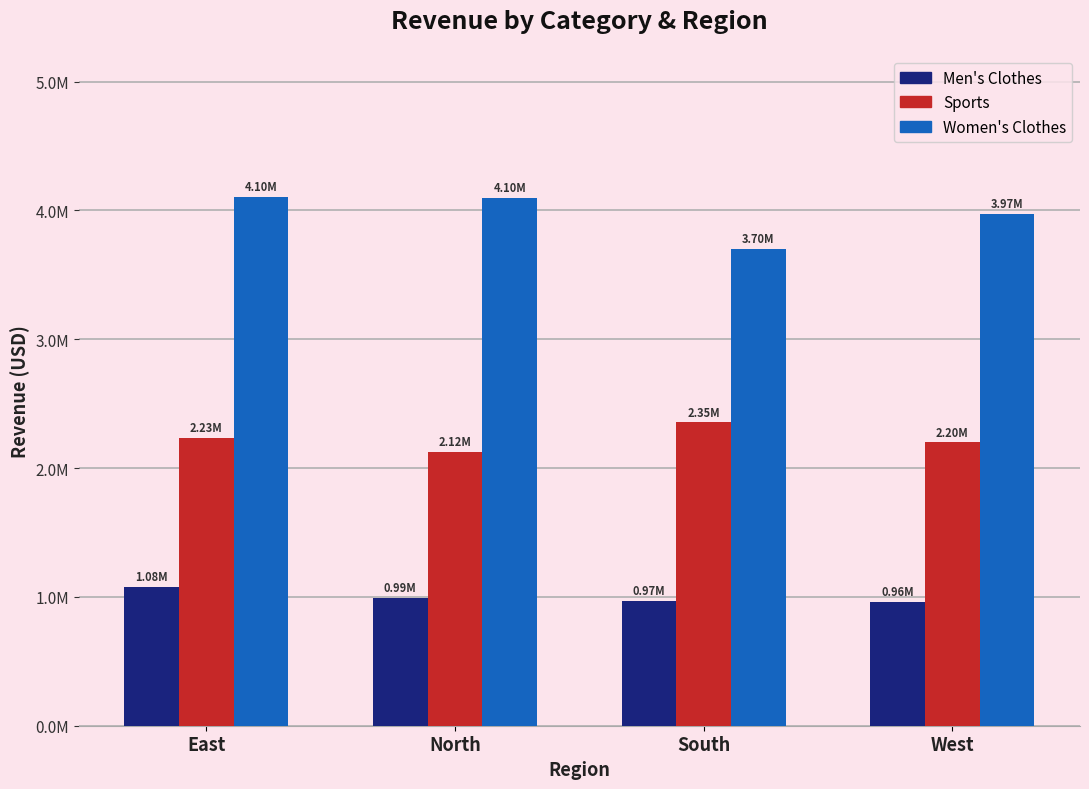

What is the smallest value displayed?

961708.0